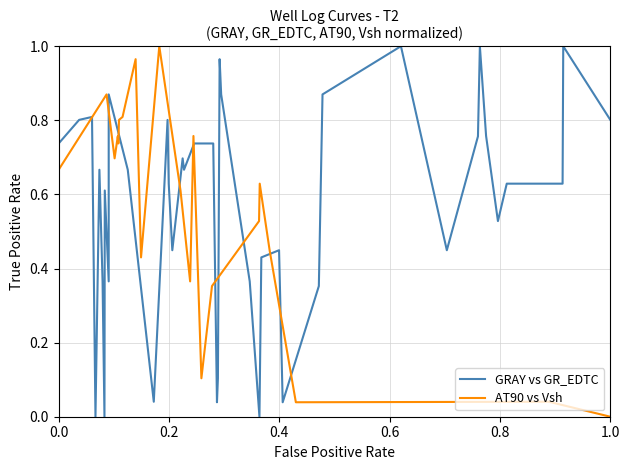

What is the label of the 37th point from the right?

0.6